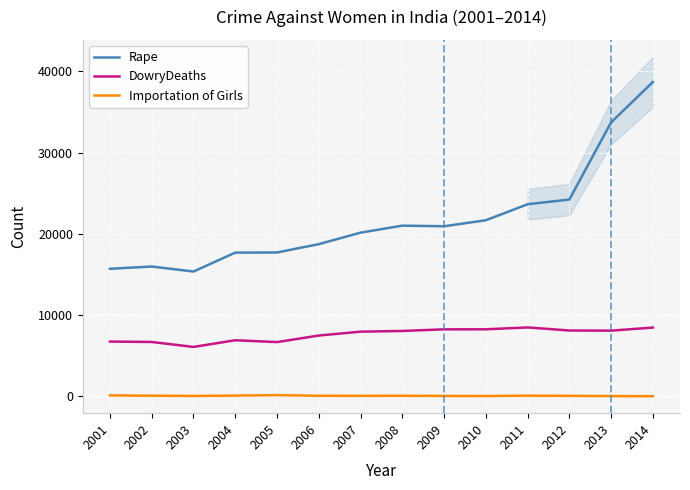

At which label is Importation of Girls closest to 81?

2011